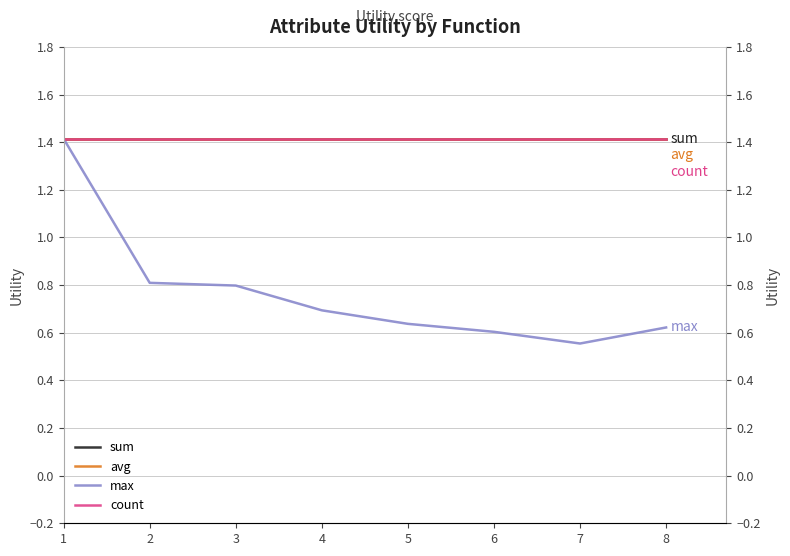

Which series changed the most between 3 and 7?

max